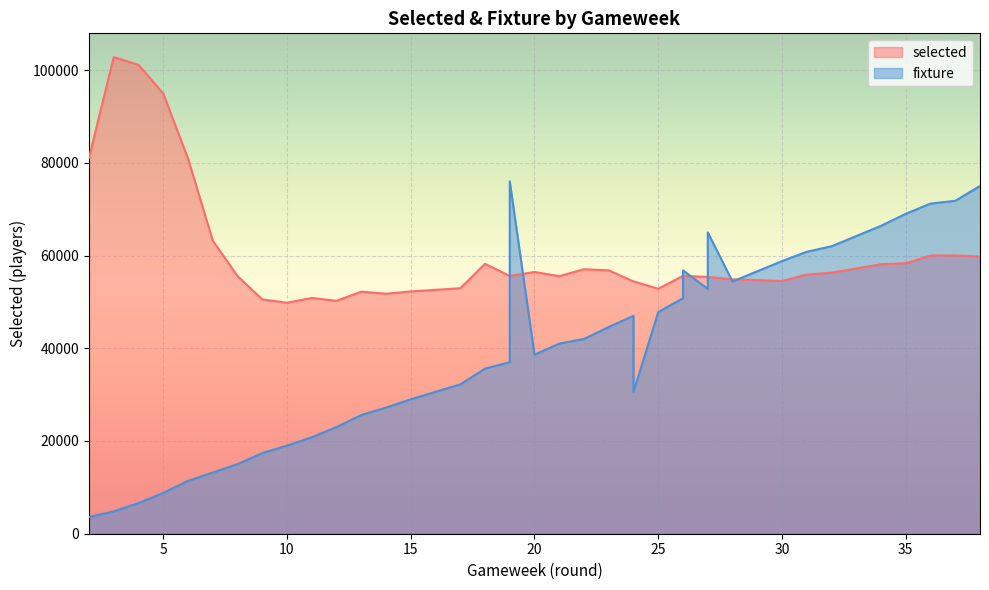

How many interior local valleys does the selected series have?

6